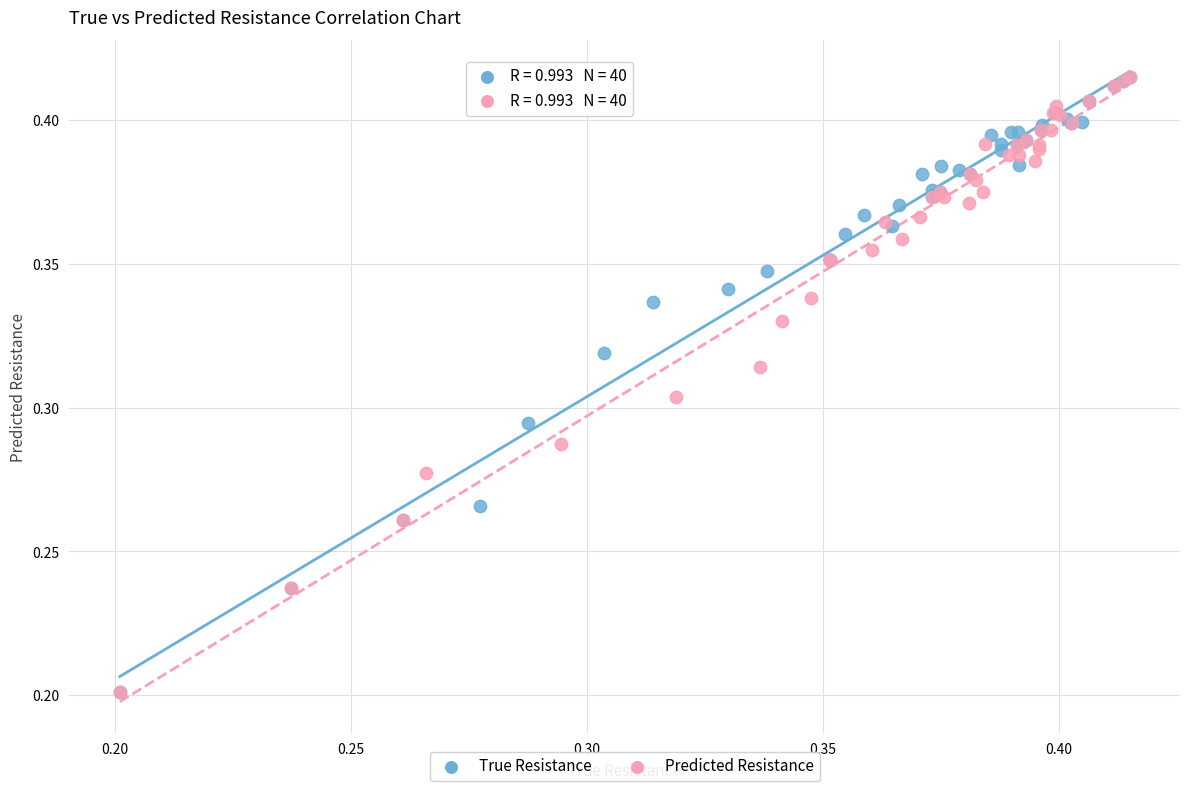

Which series has the largest Y range (max minus min)?

Predicted Resistance